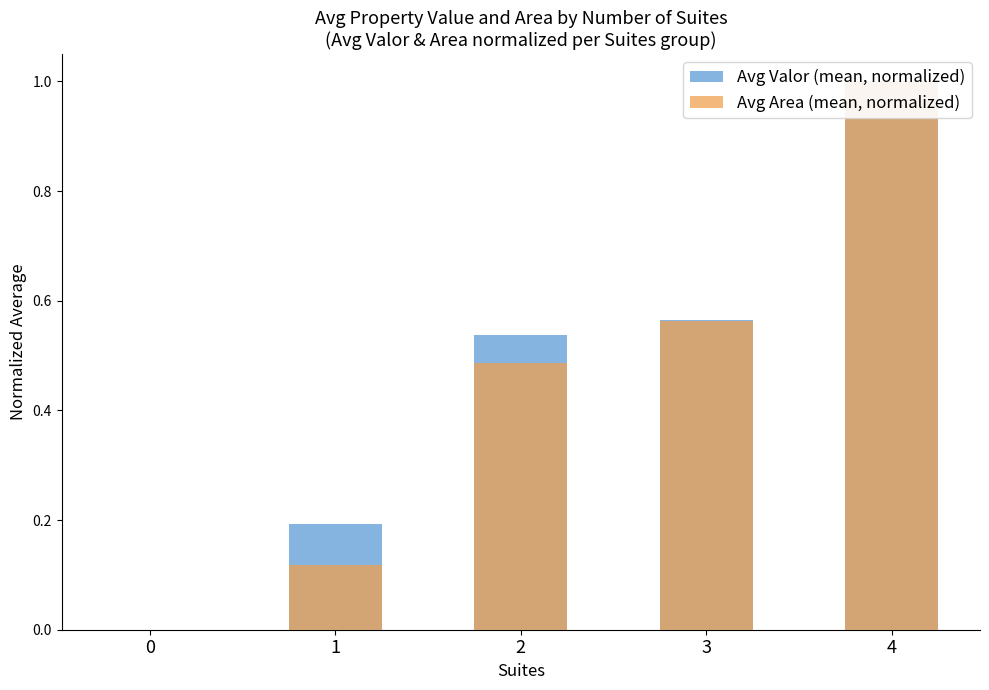

Count the number of categories in the chart.

5